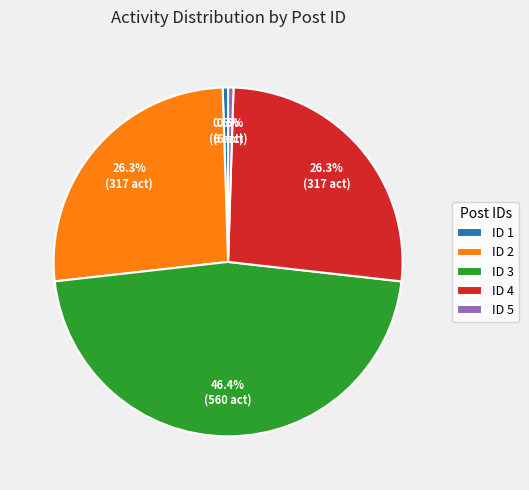

Is there any slice that represents more than half of the pie?

No